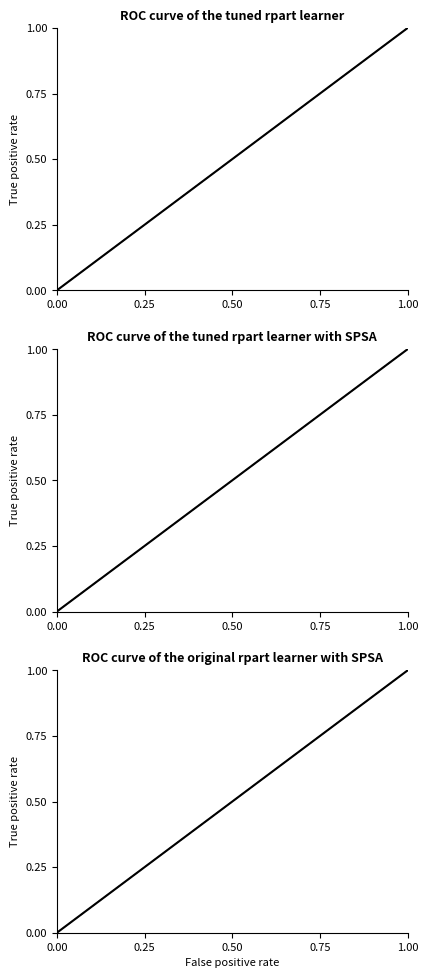

True or false: the data shows 0.5 at 0.75.

False